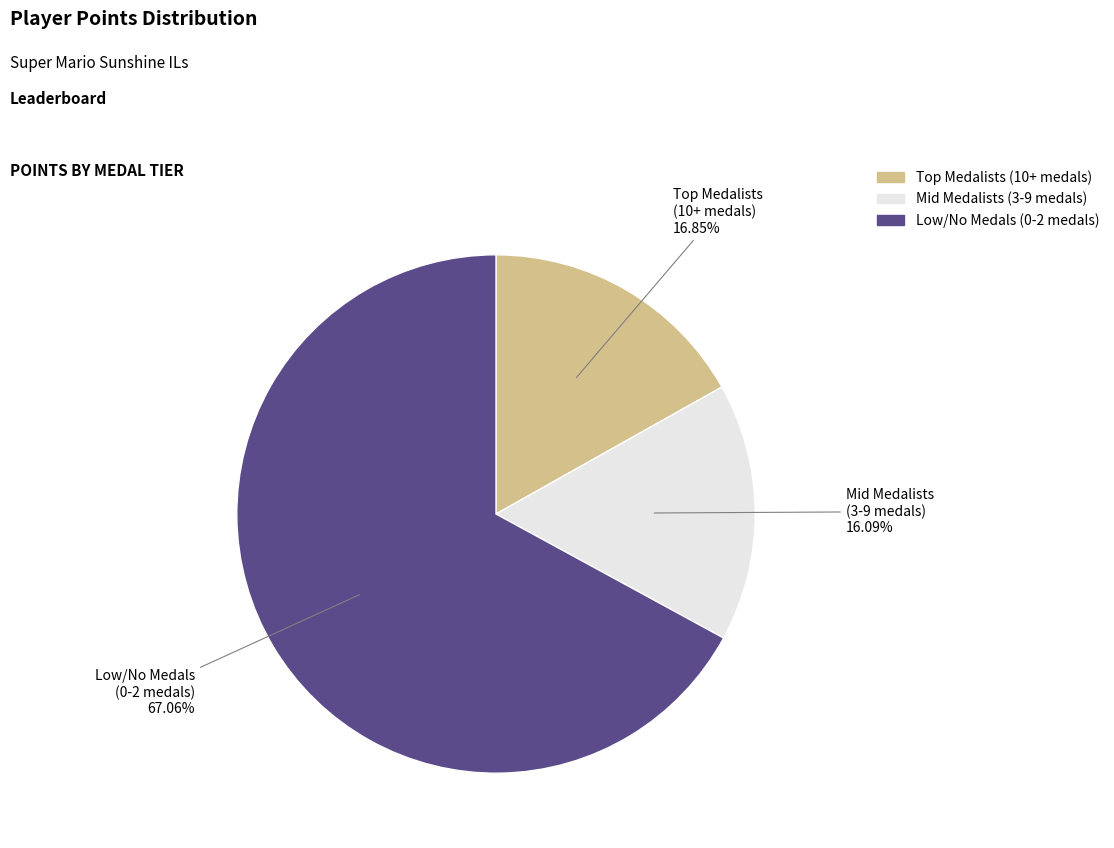

Is there a majority slice in this chart?

Yes